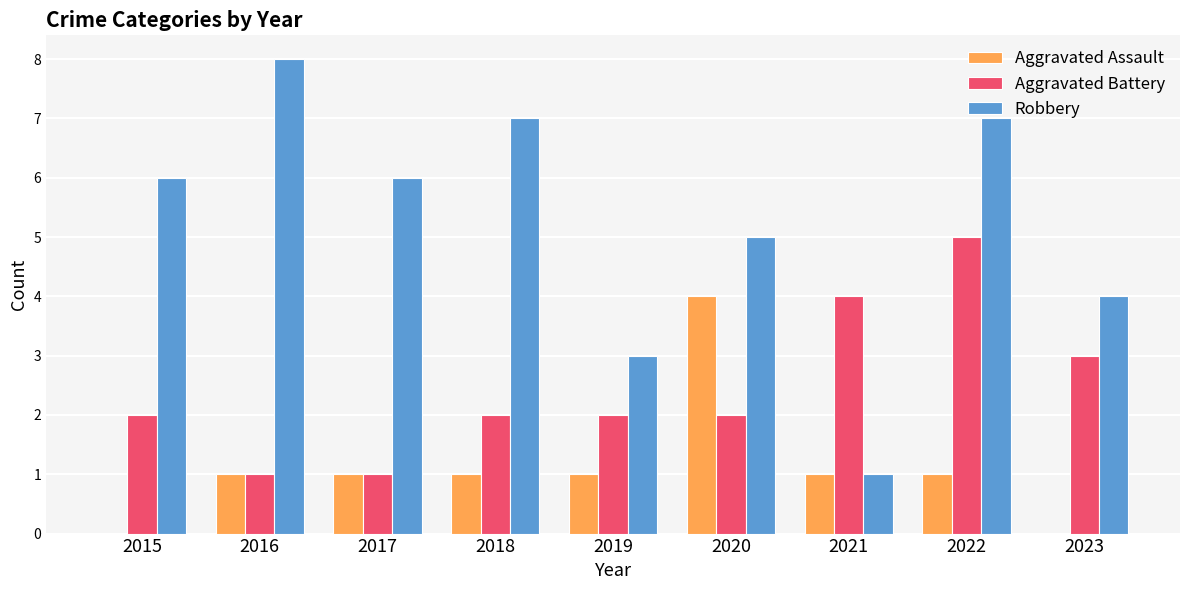

Between 2017 and 2022, which series saw the biggest shift?

Aggravated Battery